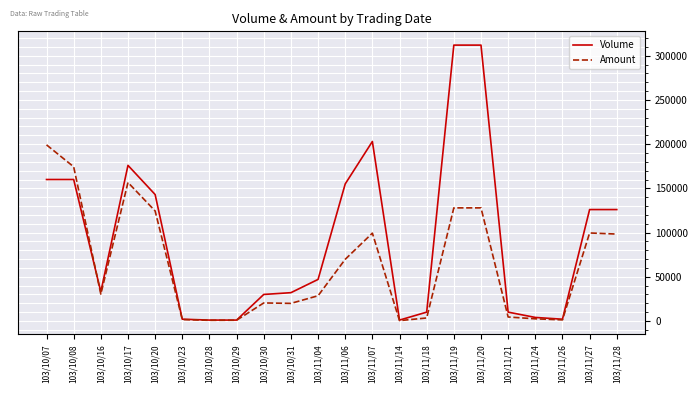

Which series ends up on top after the final intersection of Amount and Volume?

Volume